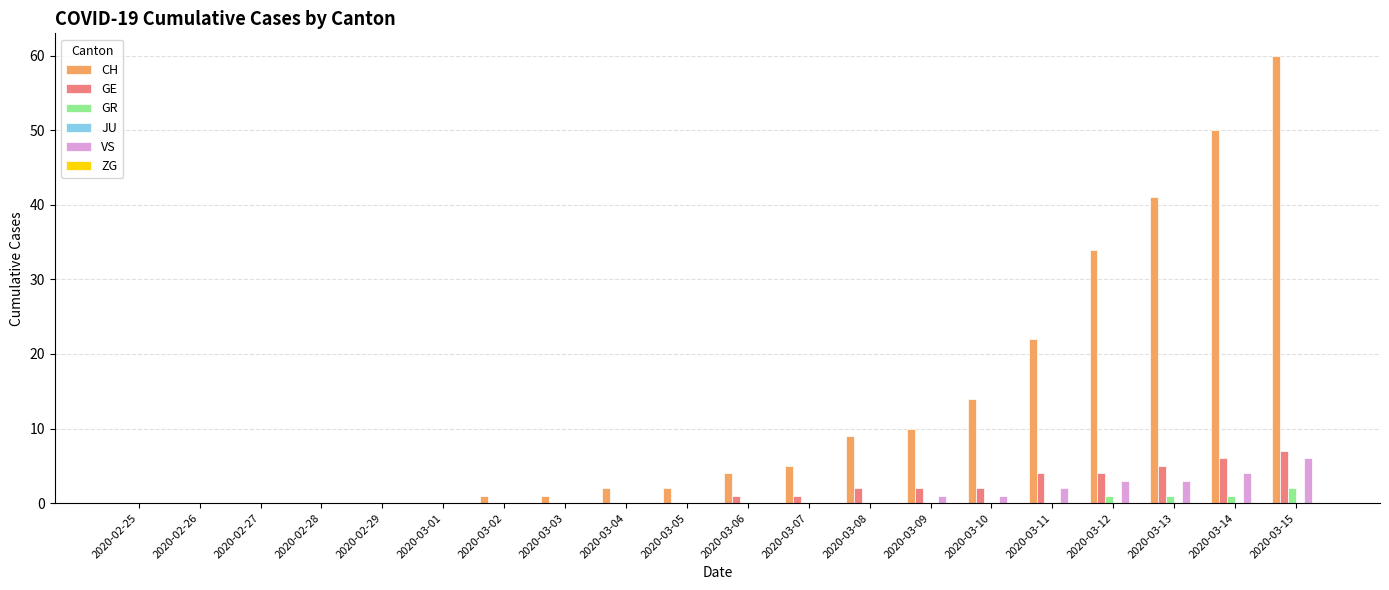

Is it true that VS equals 3 at 2020-03-13?

True